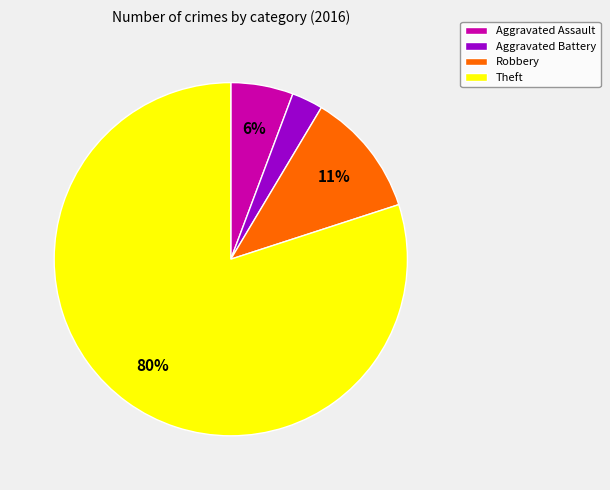

Is it true that Theft is 80% of the pie?

True